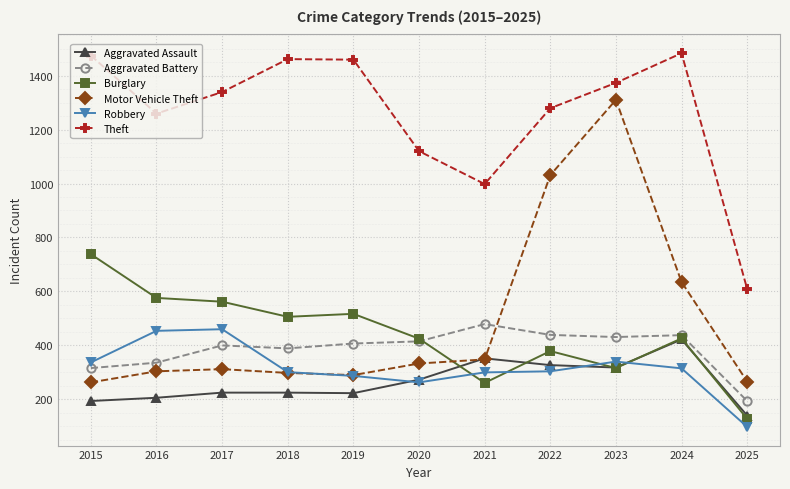

What is the value of the Motor Vehicle Theft point at the 6th from the left?

333